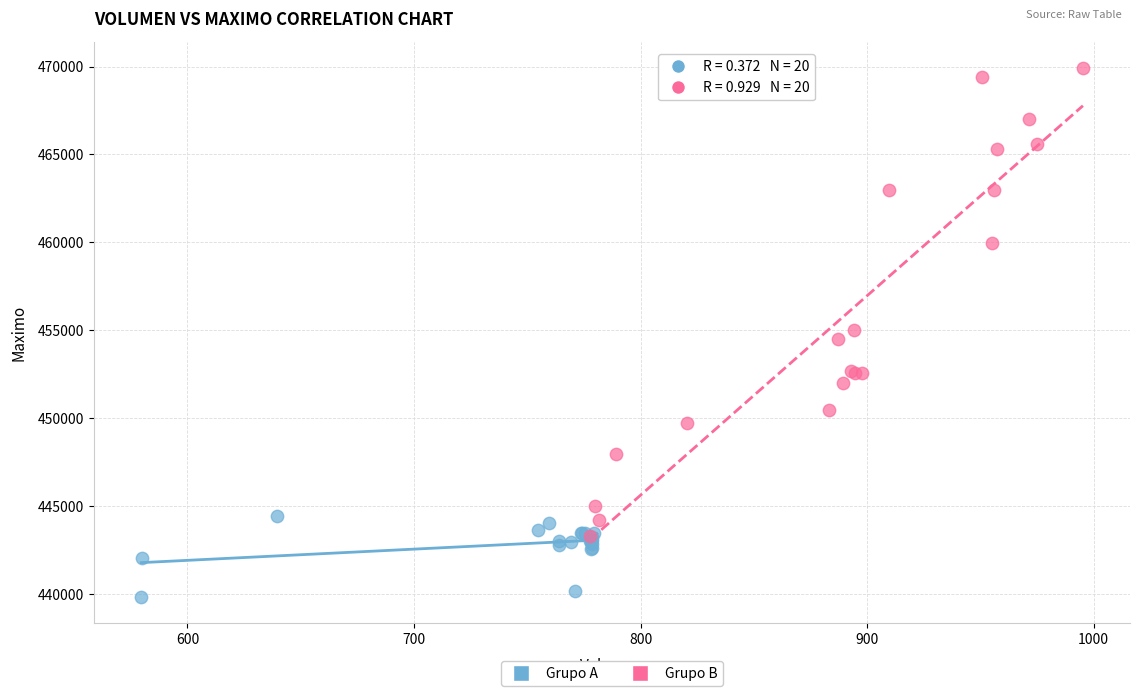

Which series reaches the maximum Y coordinate?

Grupo B